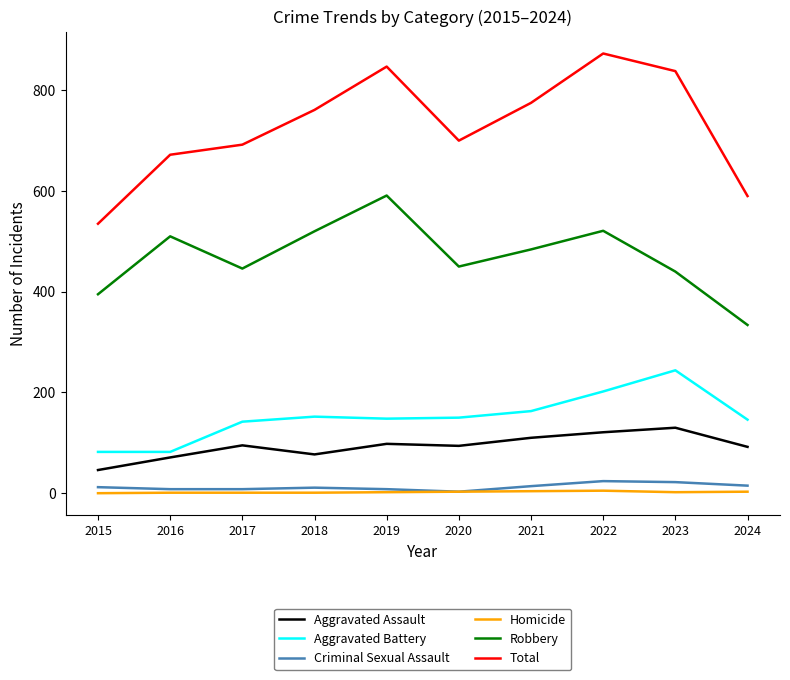

Which series has the widest spread of values?

Total